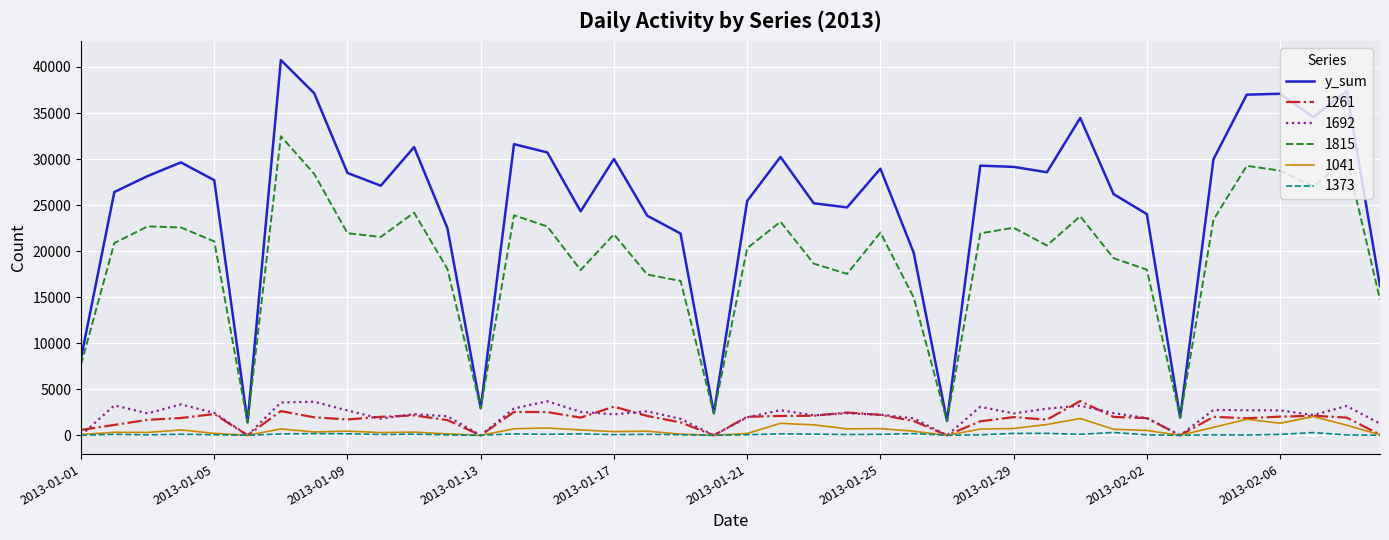

Which series has the largest total across all categories?

y_sum